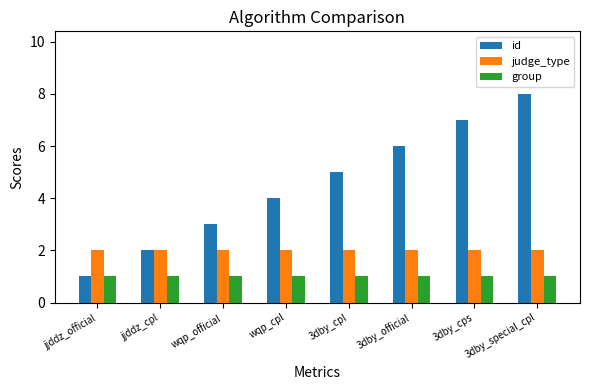

Which series has the widest spread of values?

id